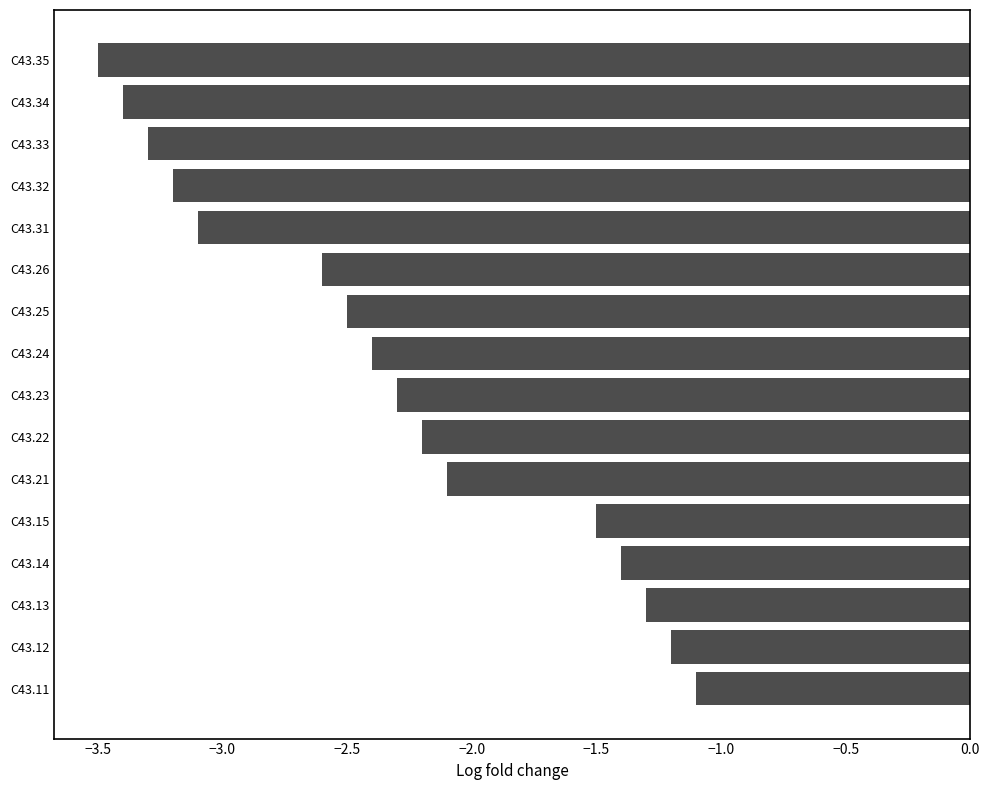

What is the difference between the maximum and second lowest values?

2.3